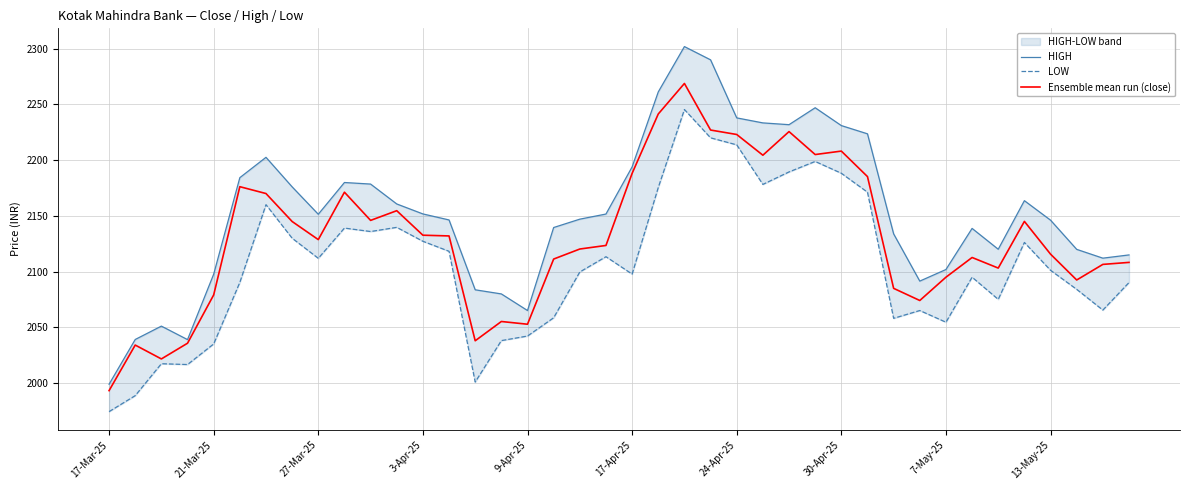

The value of Ensemble mean run (close) at 24-Apr-25 is 3386.2. True or false?

False